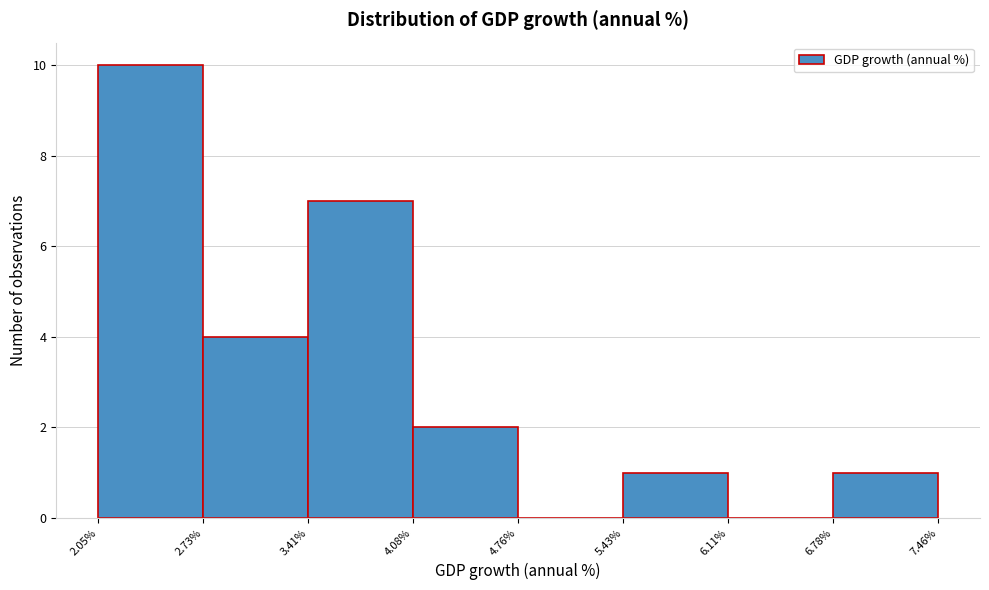

Over which range of the x-axis is the bar tallest?

2.05% to 2.73%